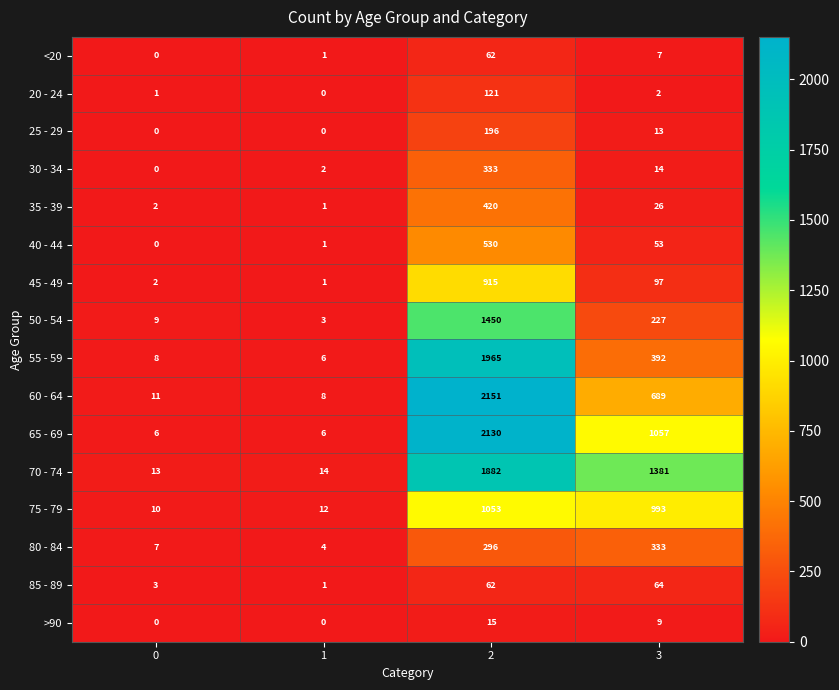

What is the difference between the maximum and second lowest values in the 30 - 34 series?

331